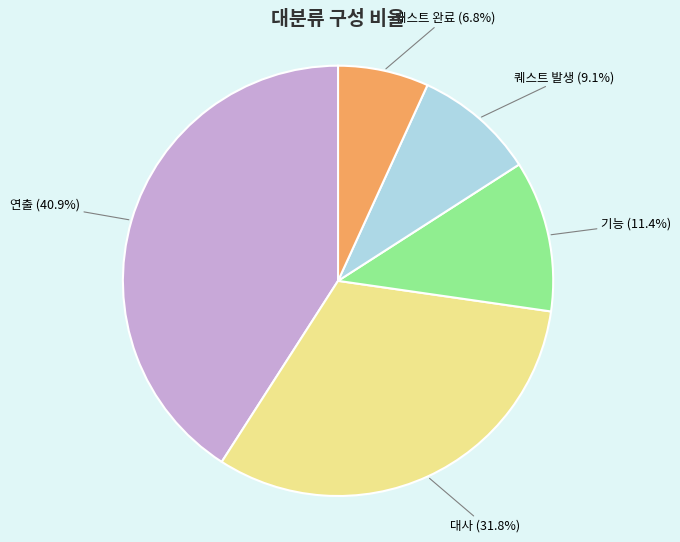

Count the number of slices in the pie.

5